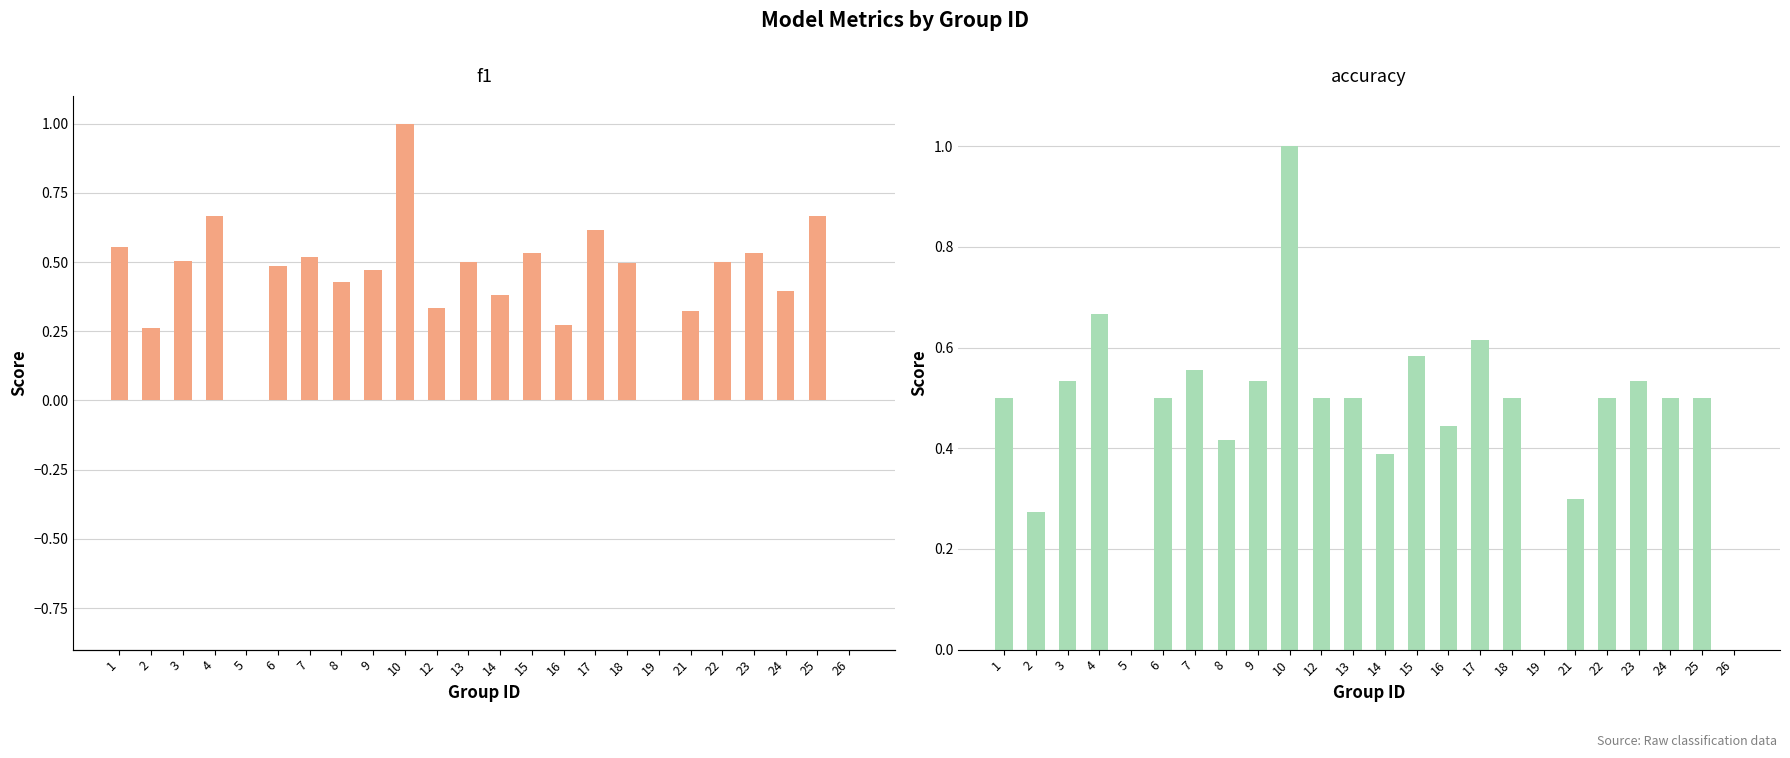

What is the average value of the f1 series?

0.4